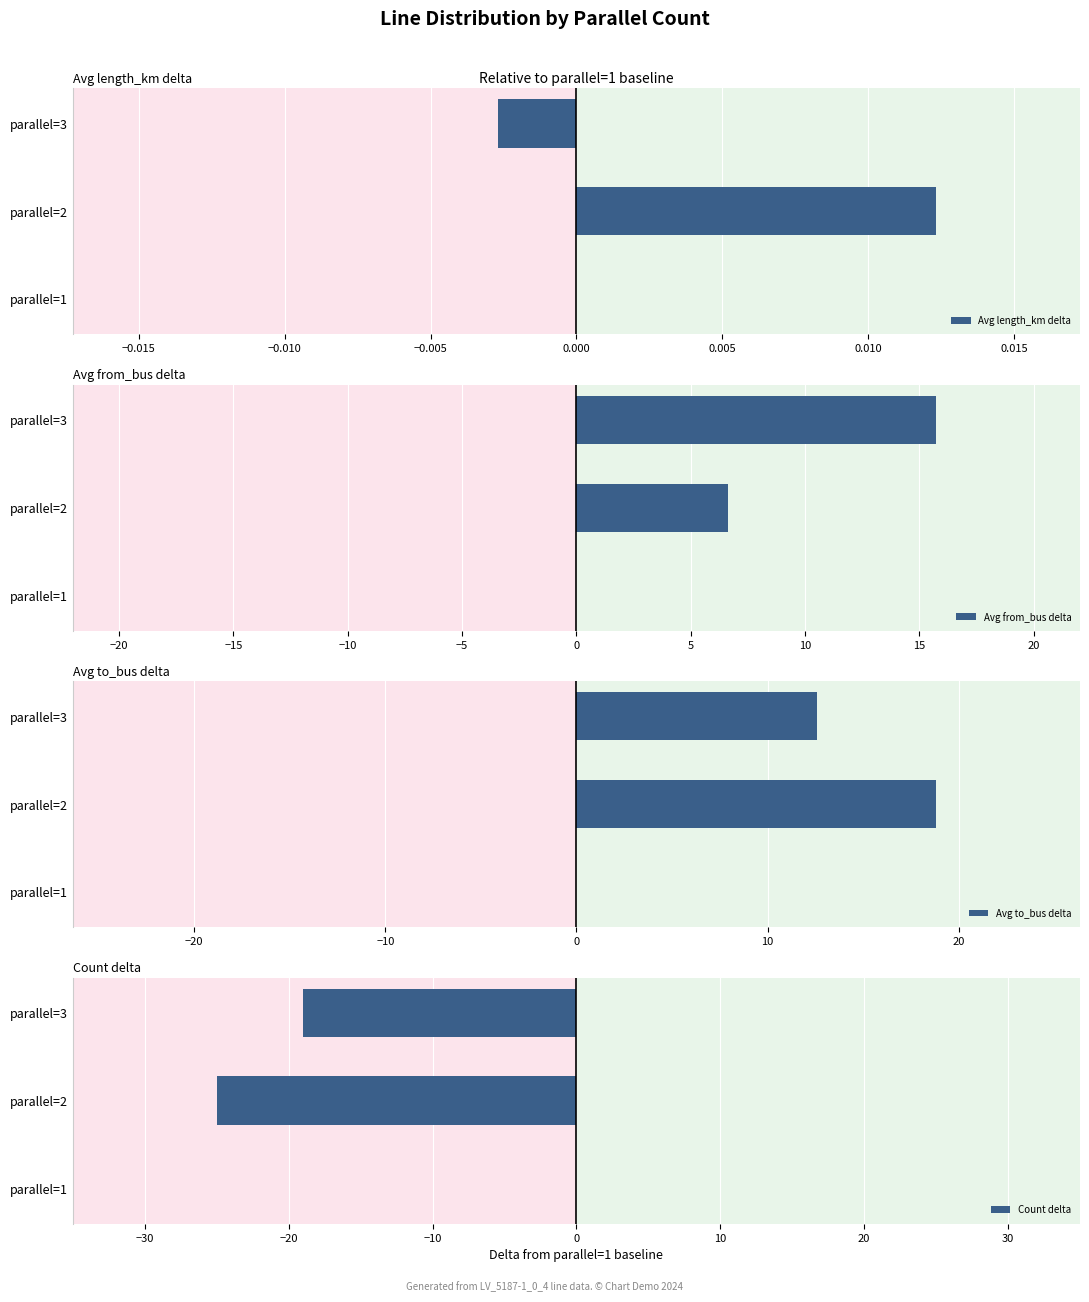

How many groups of bars are there?

3